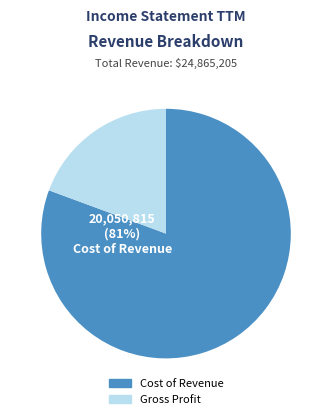

Is there a majority slice in this chart?

Yes